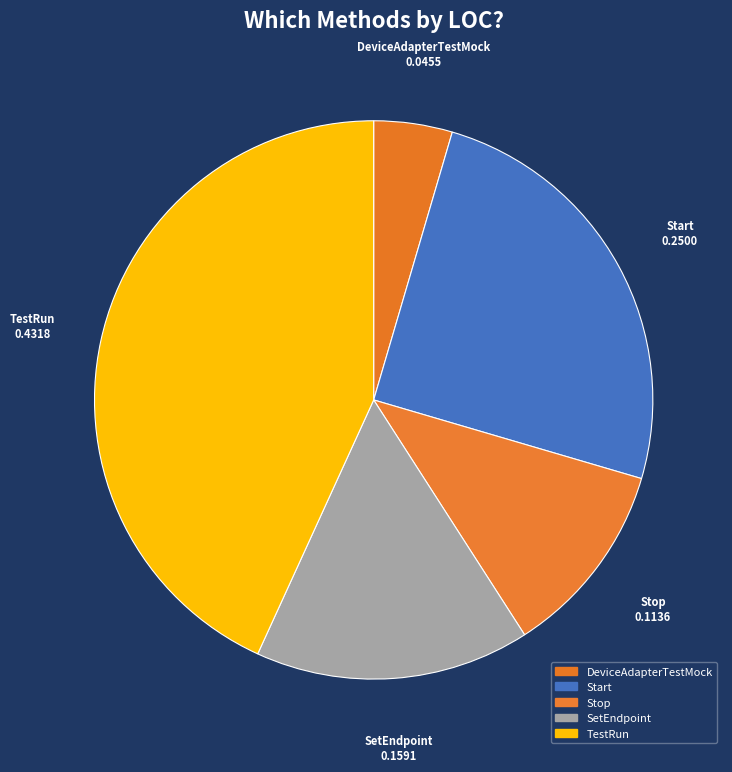

True or false: Stop accounts for 20% of the total.

False